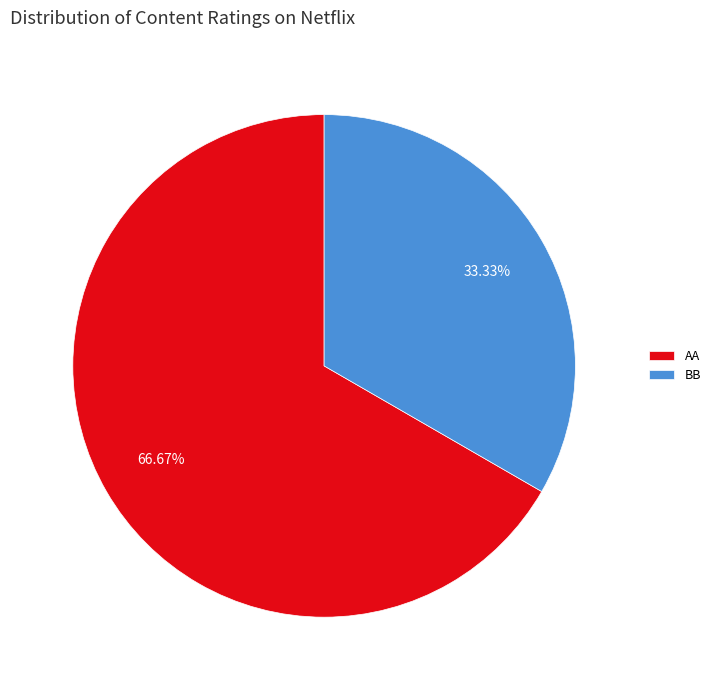

Which category has the smallest portion of the pie?

BB